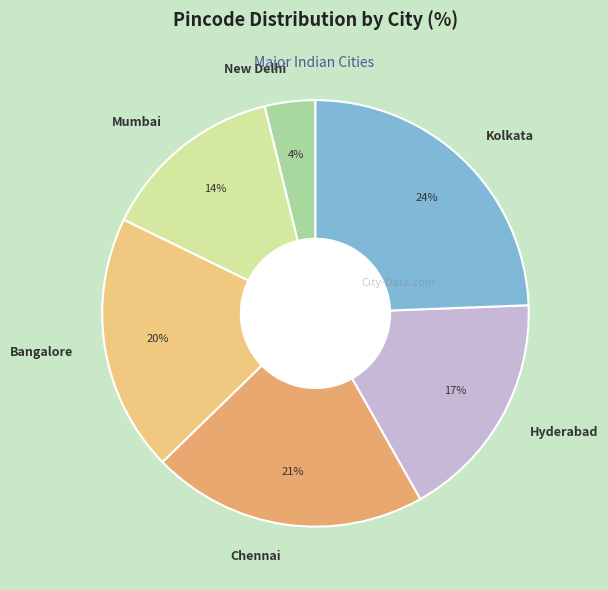

To the nearest percent, what is the combined percentage of Mumbai and New Delhi?

18%